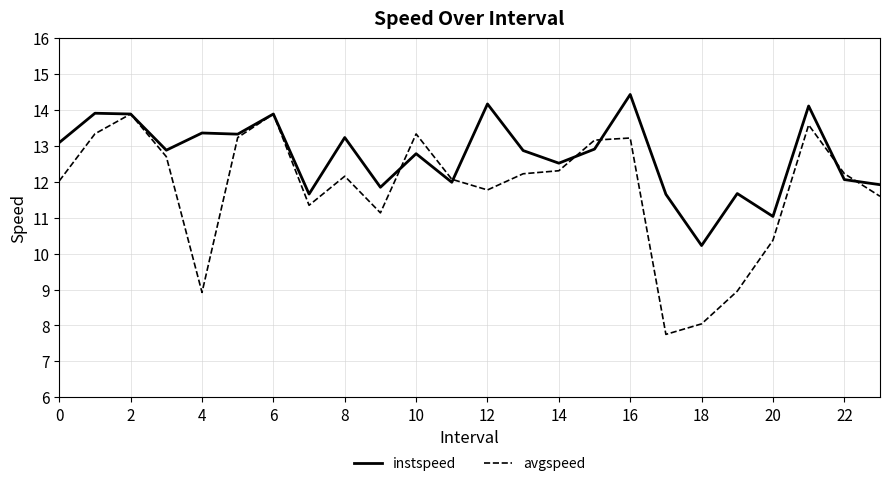

What is the minimum value for instspeed?

10.2